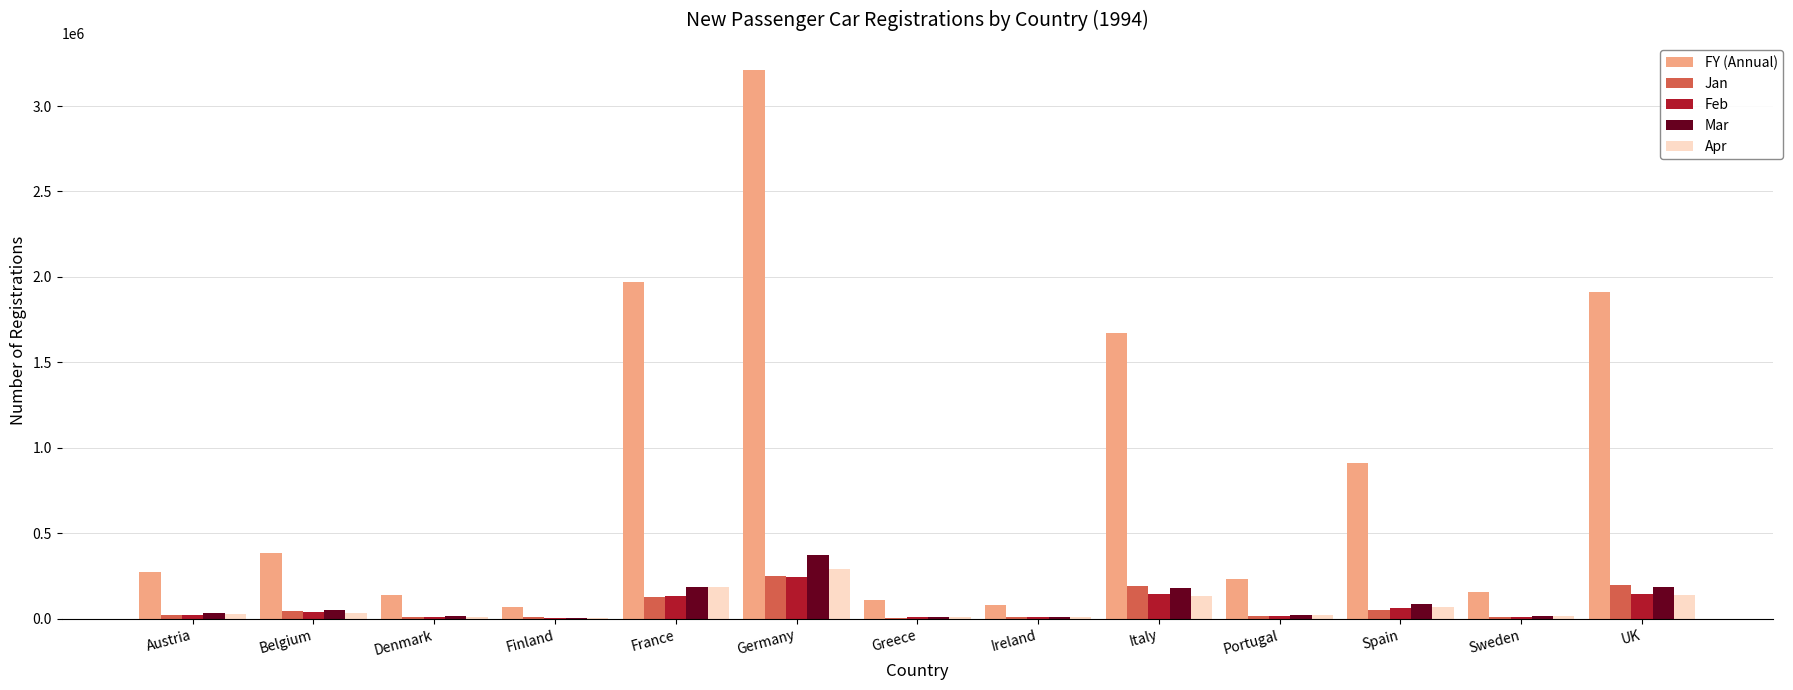

True or false: Apr has a value of 69939 at Spain.

True